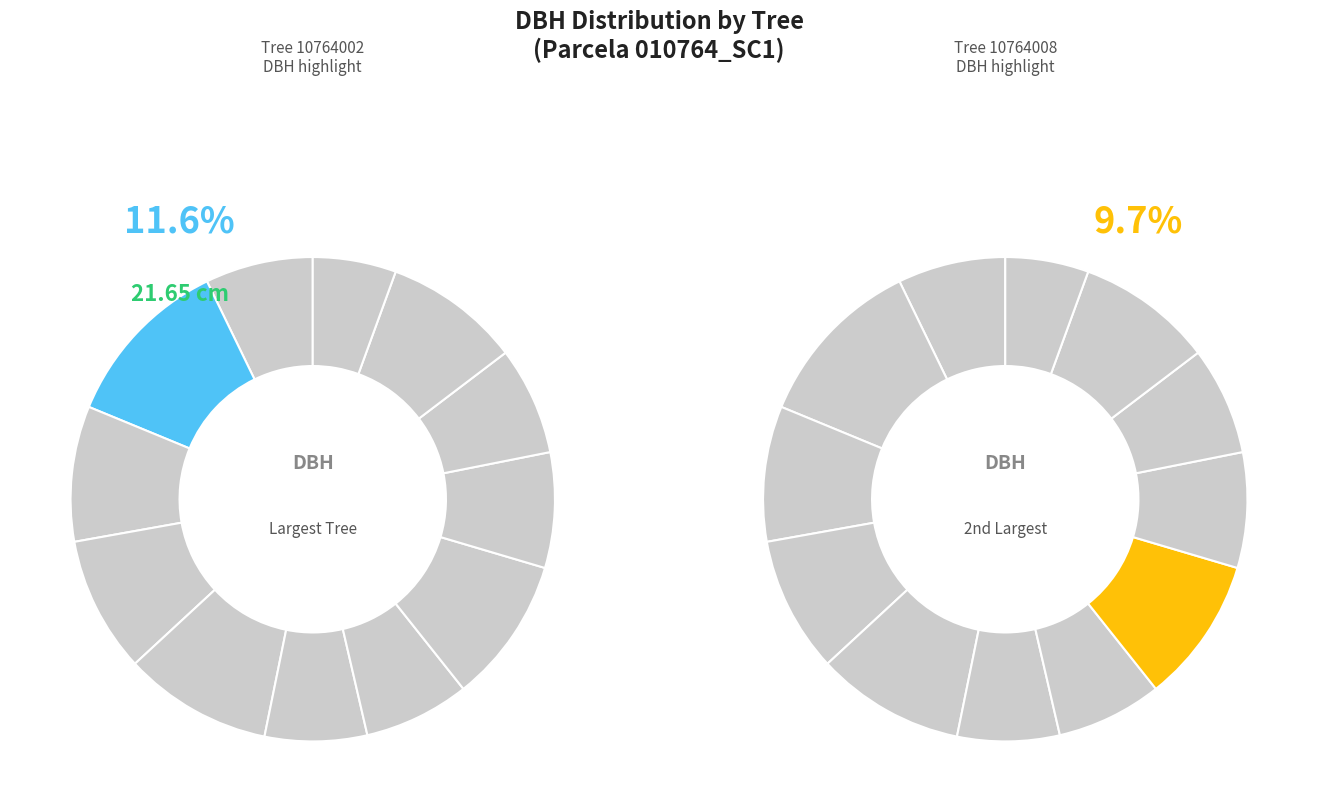

To the nearest percent, what is the difference between the largest and smallest slice percentages?

6%